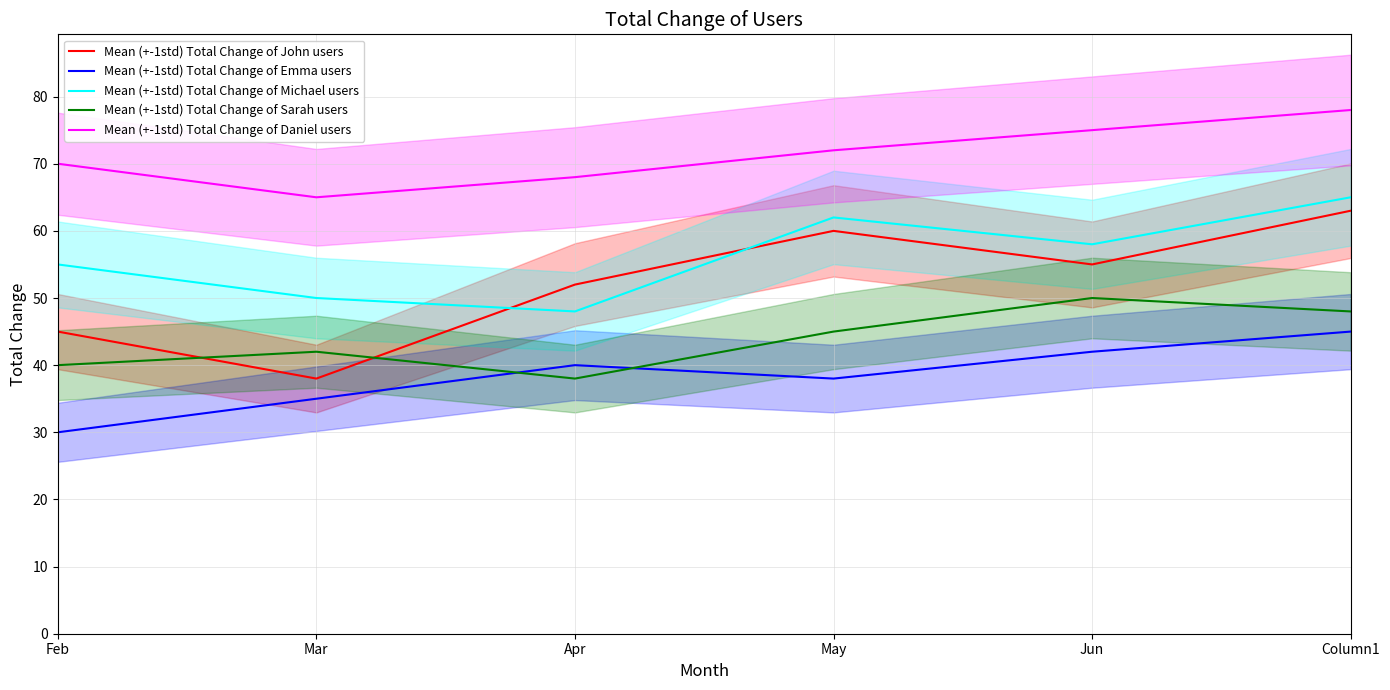

True or false: Mean (+-1std) Total Change of John users and Mean (+-1std) Total Change of Emma users intersect in this chart.

False